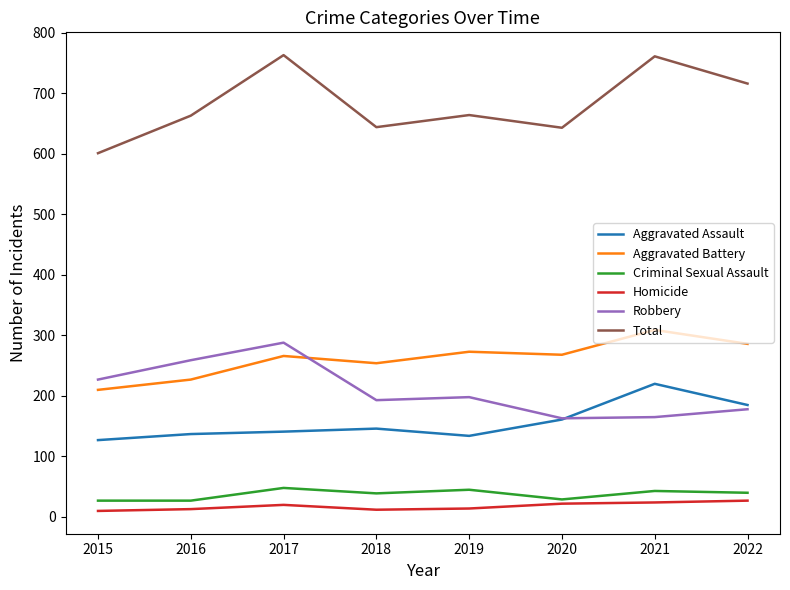

What is the maximum value for Homicide?

27